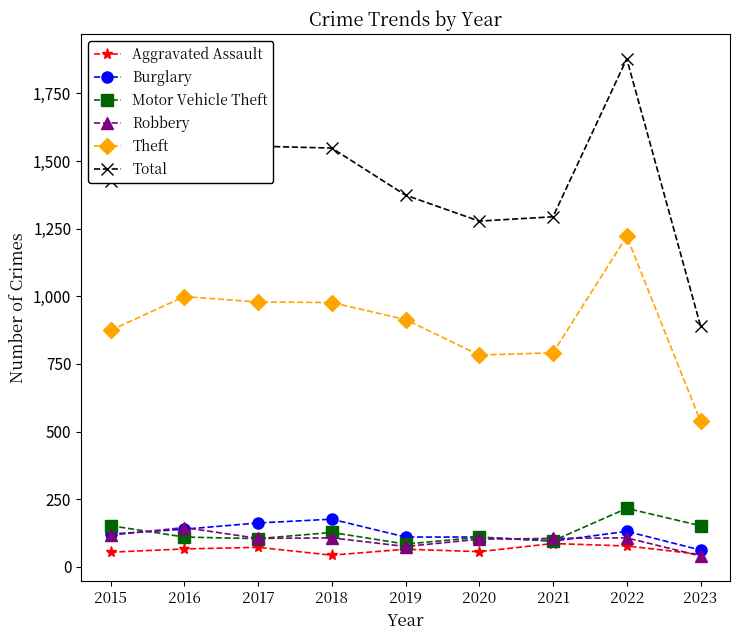

Is this an area chart (filled region under the line)?

No